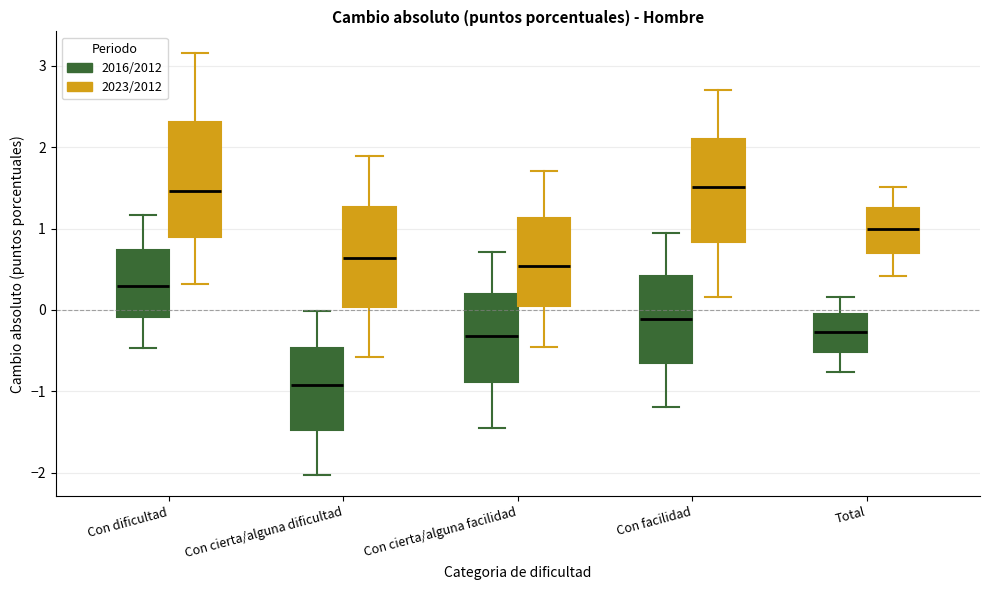

Which box is the tallest, from its lower edge to its upper edge?

Con dificultad (2023/2012)